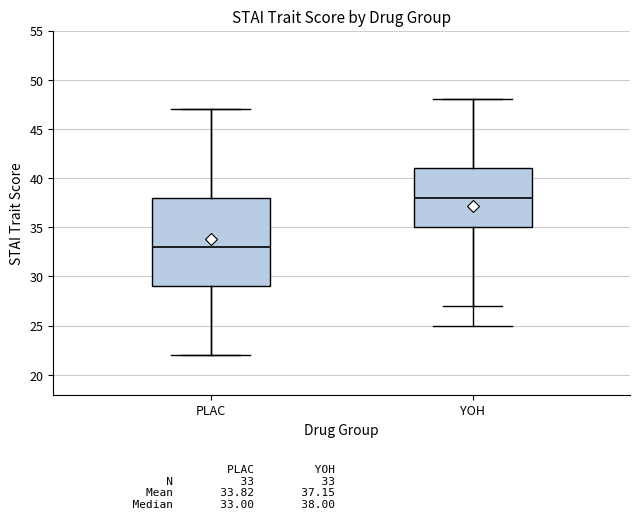

Which box has the highest median line?

YOH